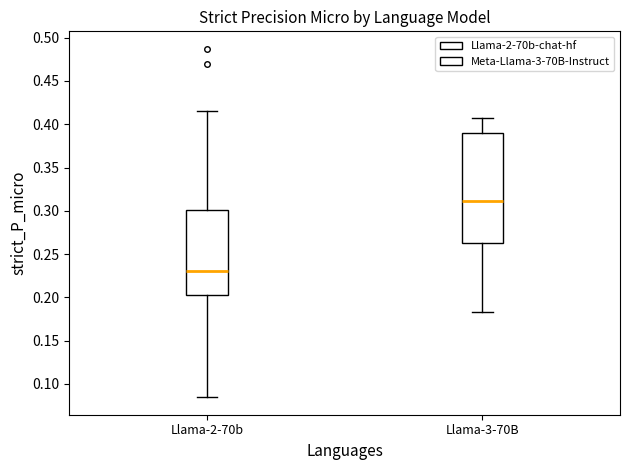

Comparing the boxes themselves (not the whiskers), which one is the tallest?

Llama-3-70B